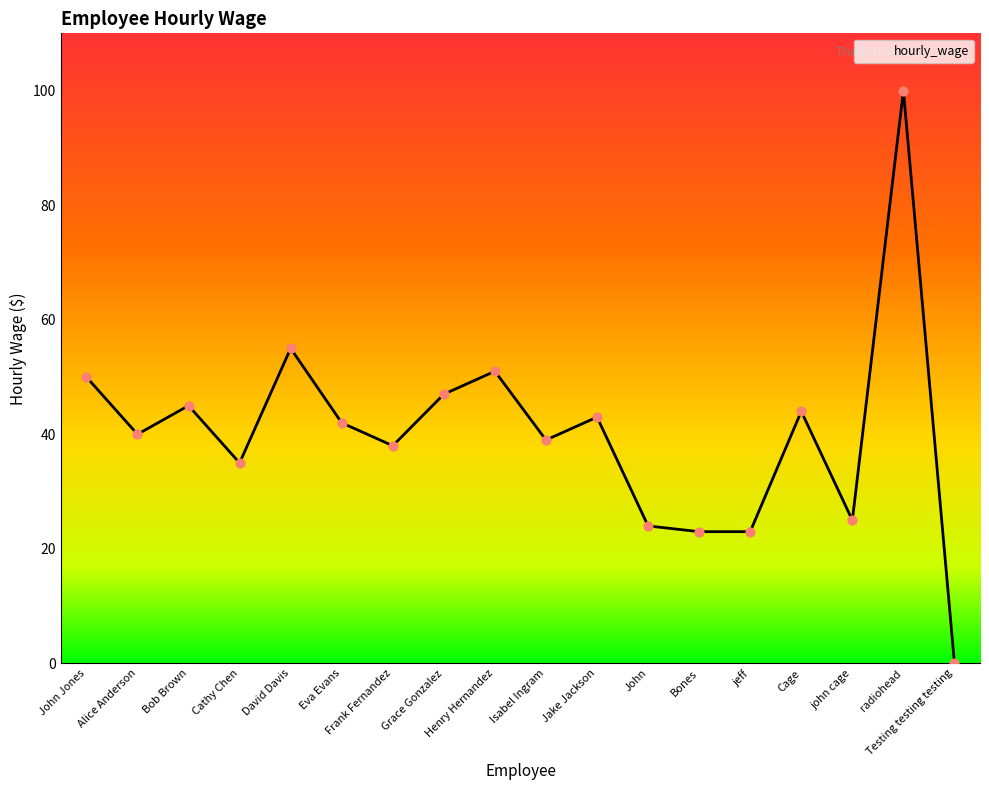

Approximately how many times larger is the value at David Davis compared to Eva Evans?

1.3